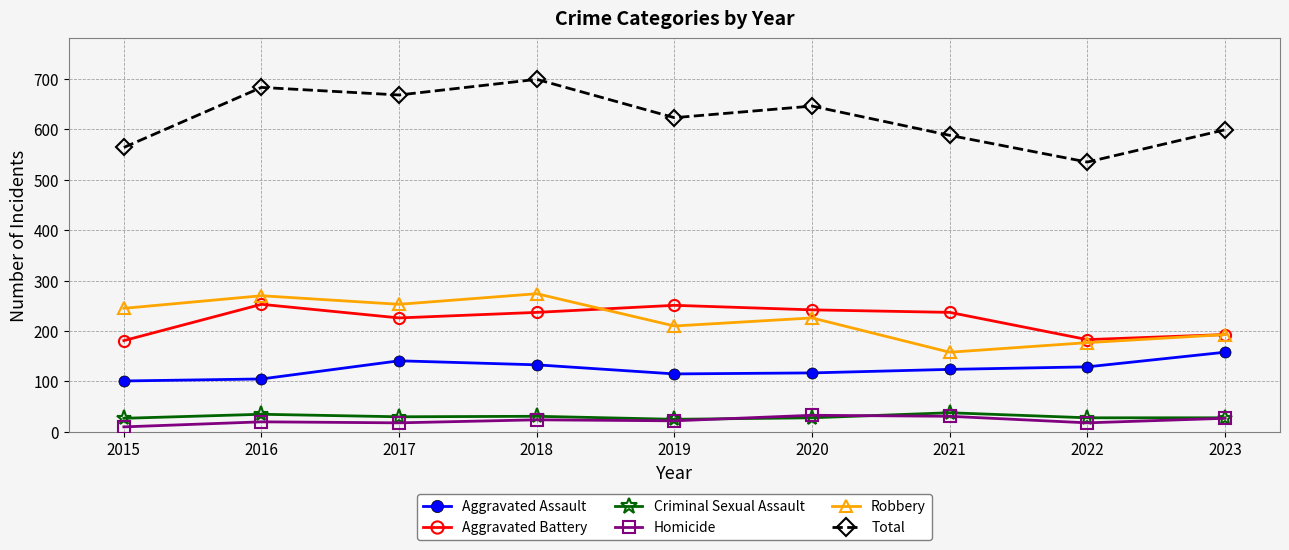

What is the difference between the maximum and minimum values in the Aggravated Battery series?

72